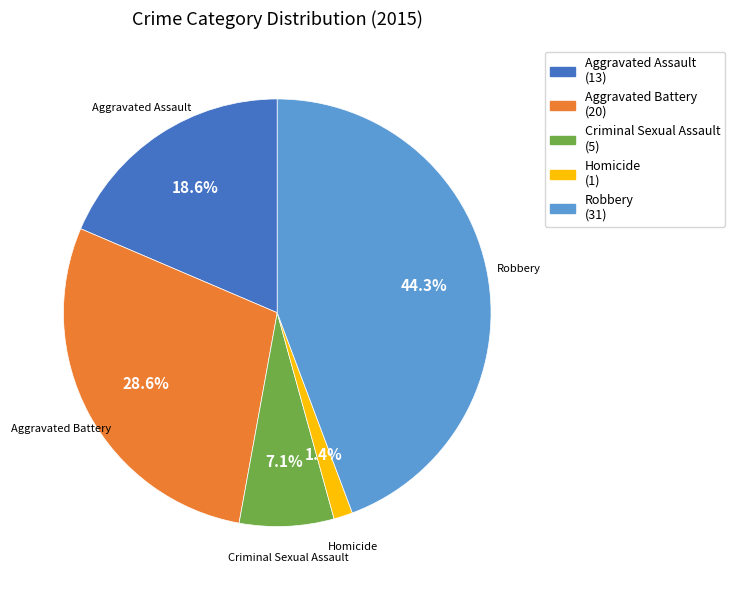

Rank the categories by value from highest to lowest.

Robbery, Aggravated Battery, Aggravated Assault, Criminal Sexual Assault, Homicide